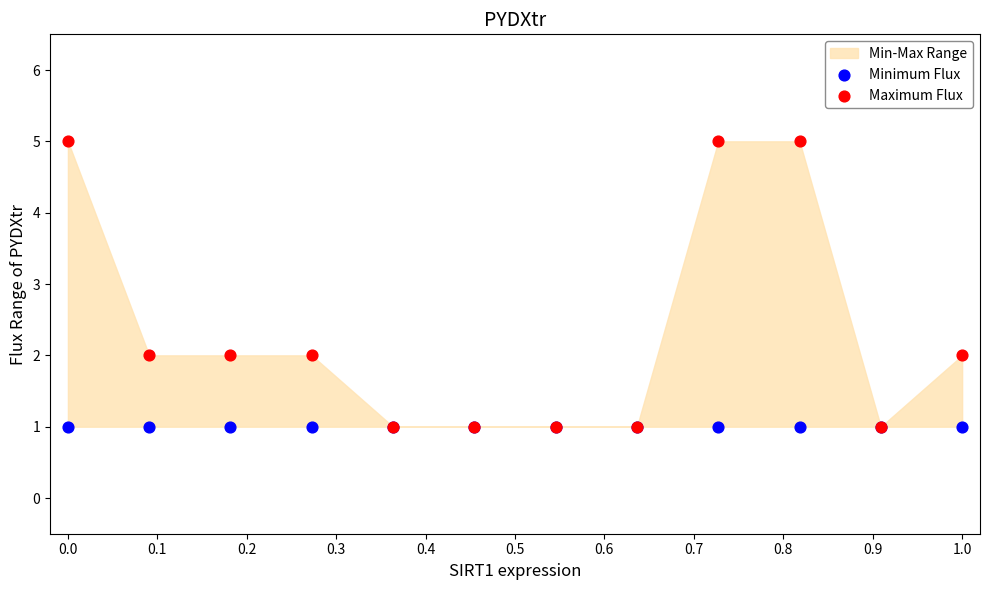

Which series contains the lowest Y value?

Minimum Flux